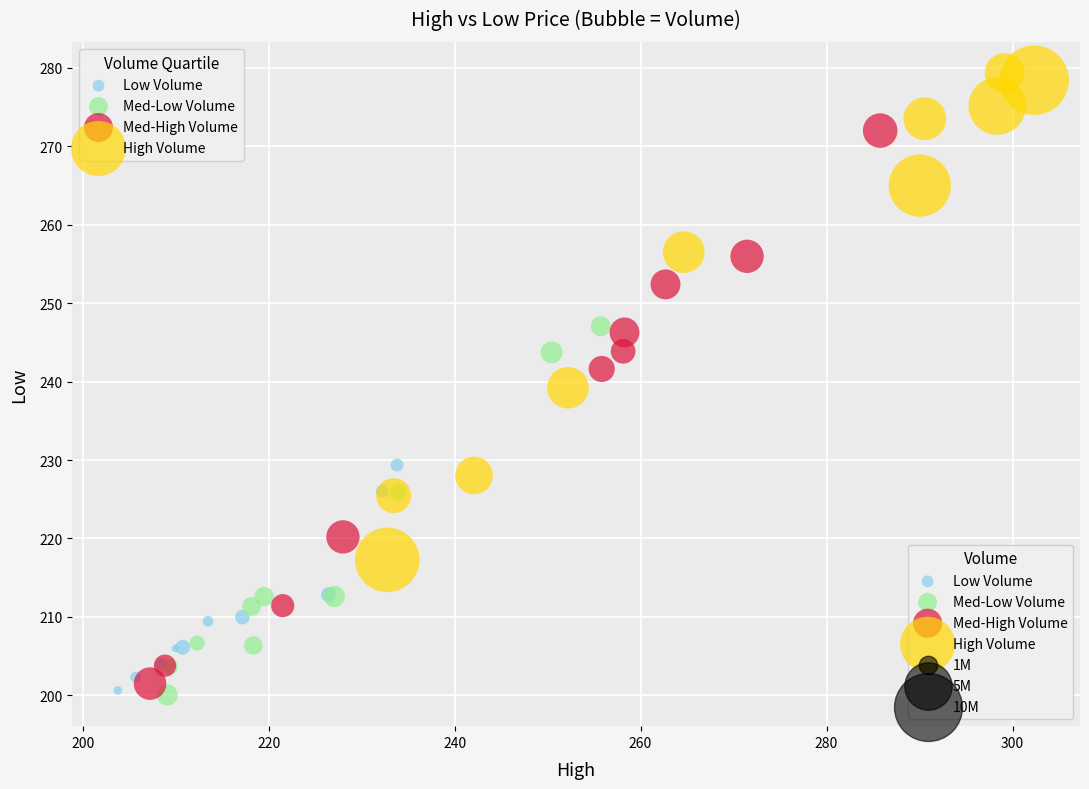

Which series contains the highest Y value?

High Volume